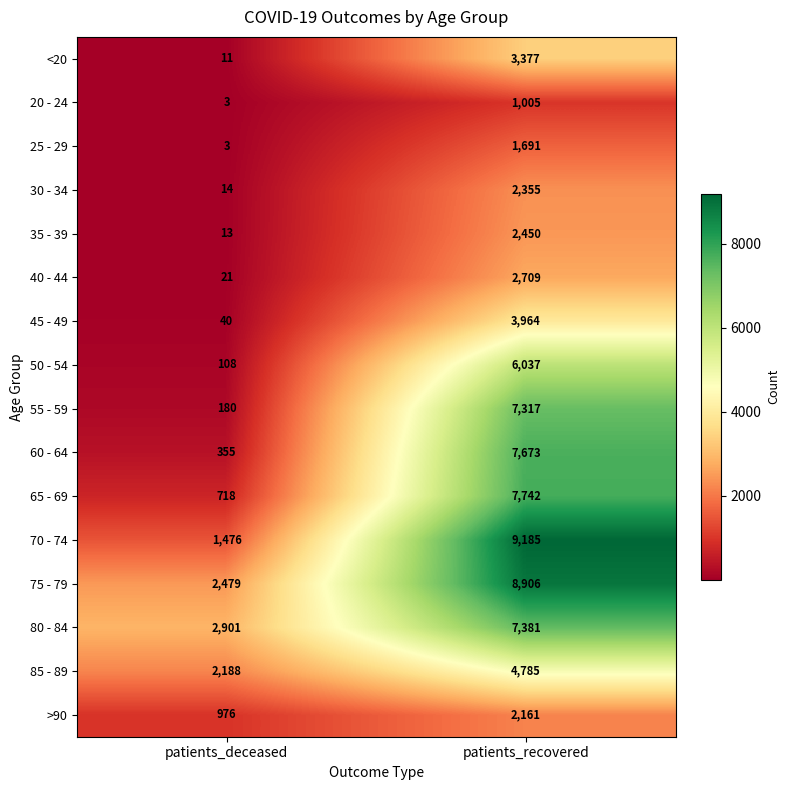

What is the spread (max minus min) of values at patients_deceased?

2898